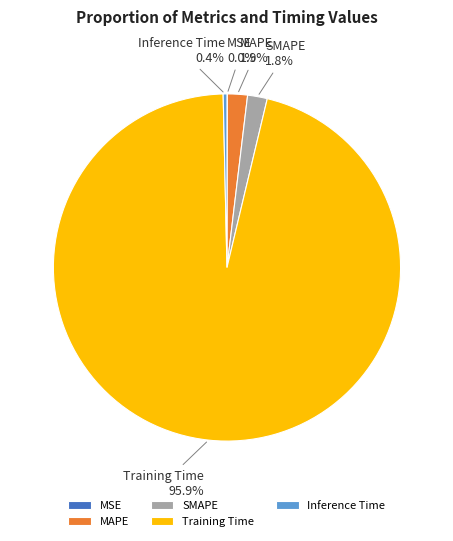

To the nearest percent, what is the average slice percentage?

20%